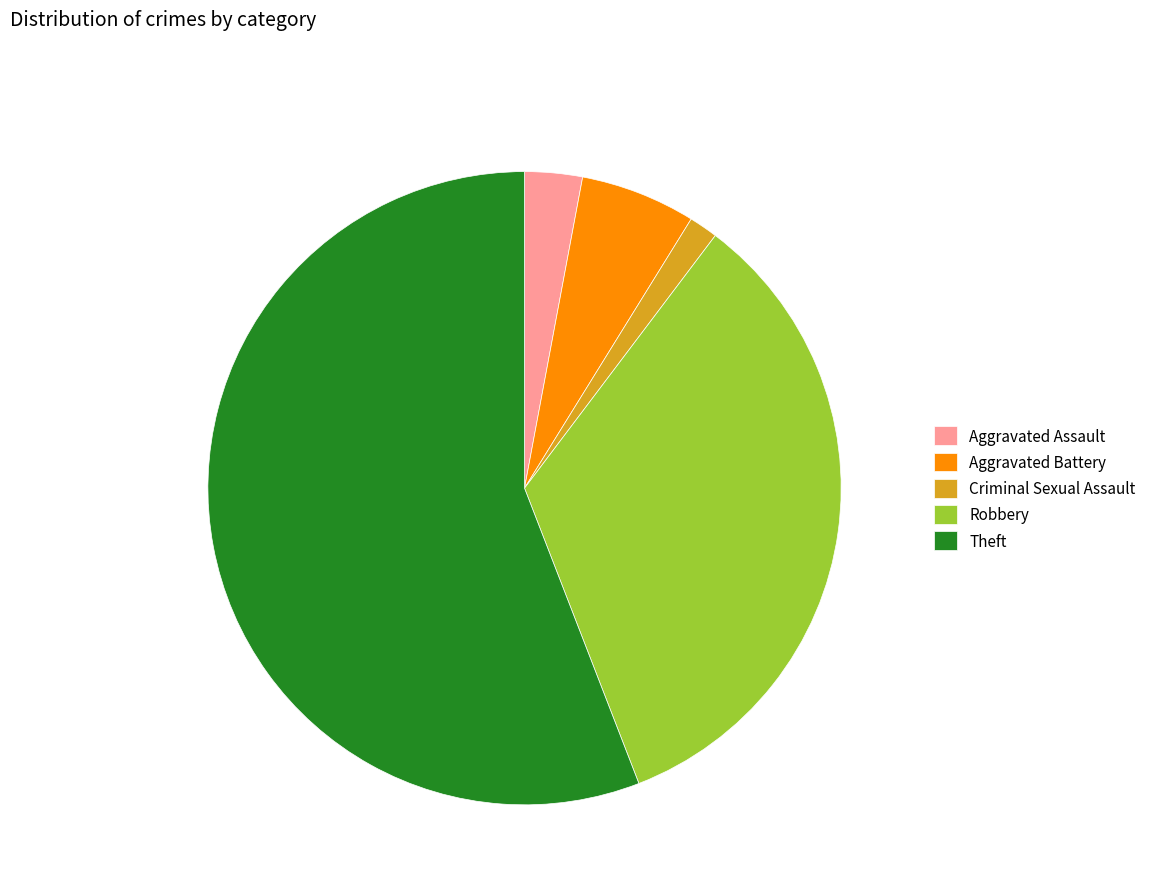

Which slice is the smallest?

Criminal Sexual Assault